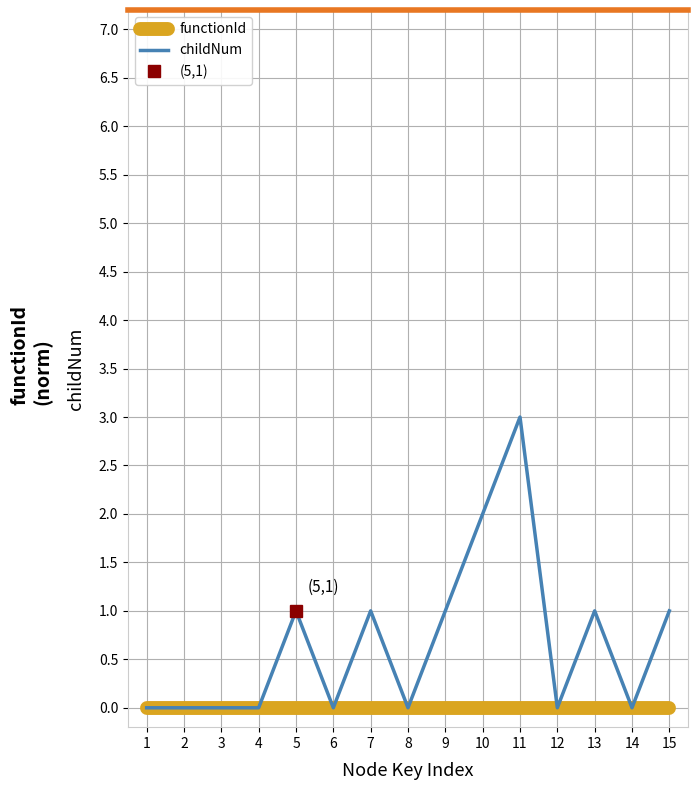

True or false: functionId and childNum intersect in this chart.

False